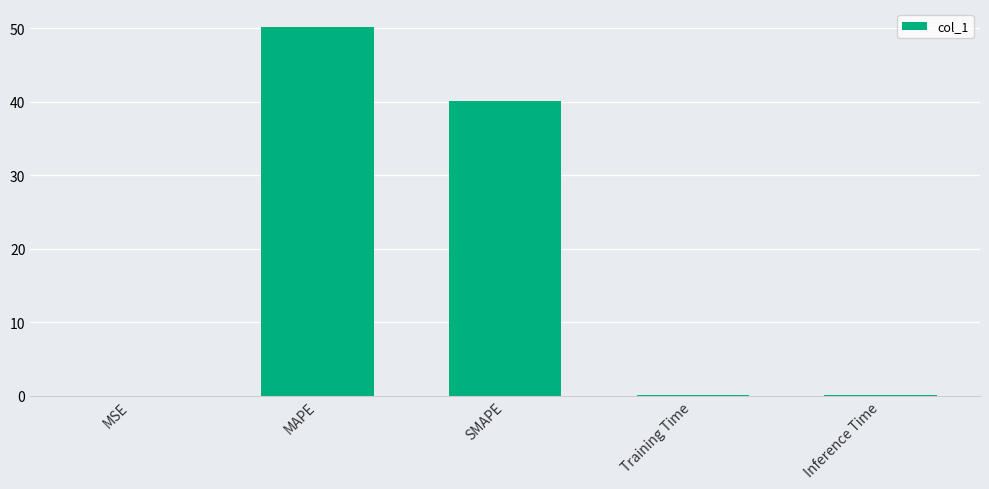

At which label is the value closest to 25?

SMAPE